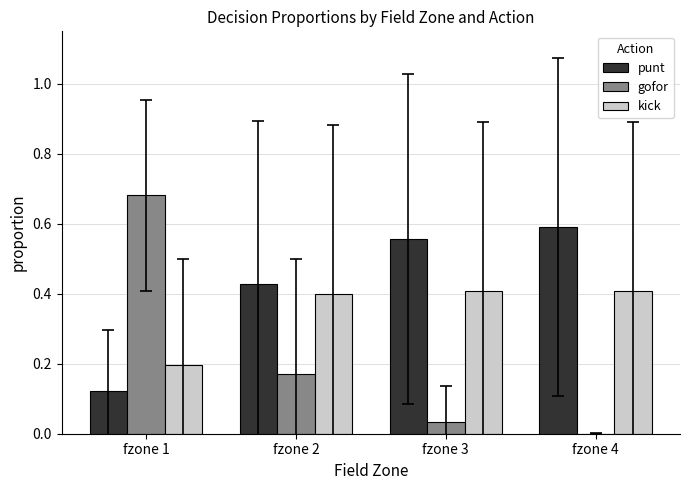

What is the sum of all punt values?

1.7